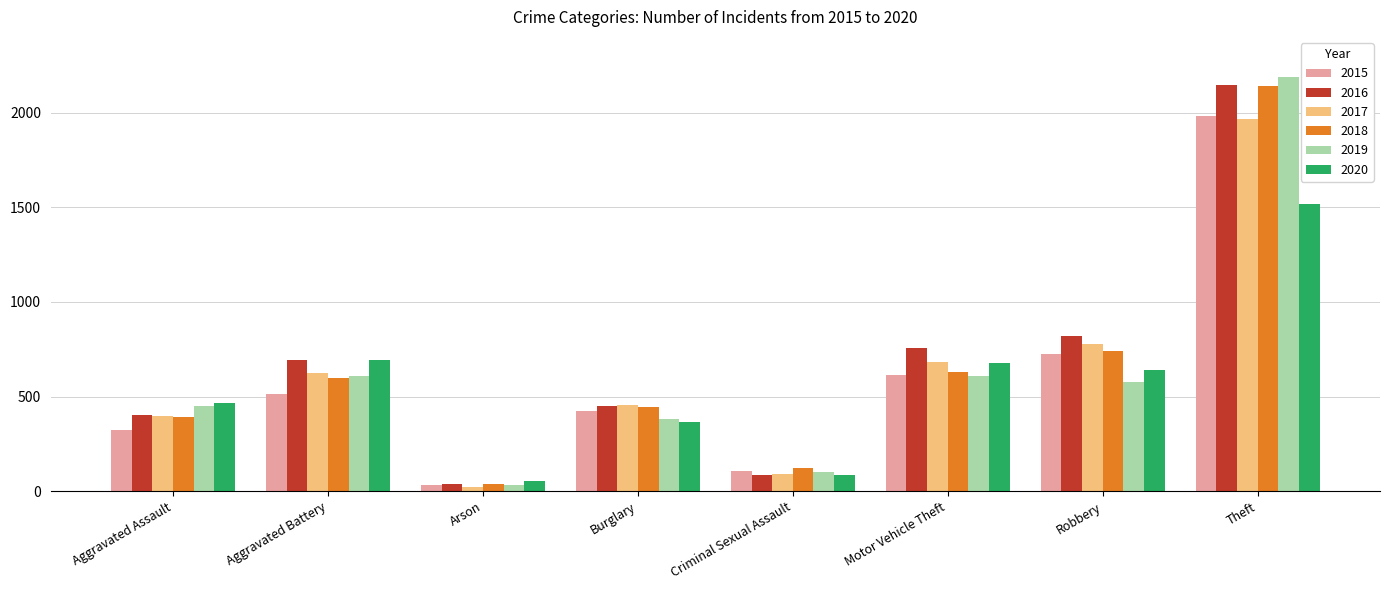

What is the sum of the 2016 values at Criminal Sexual Assault and Burglary?

538